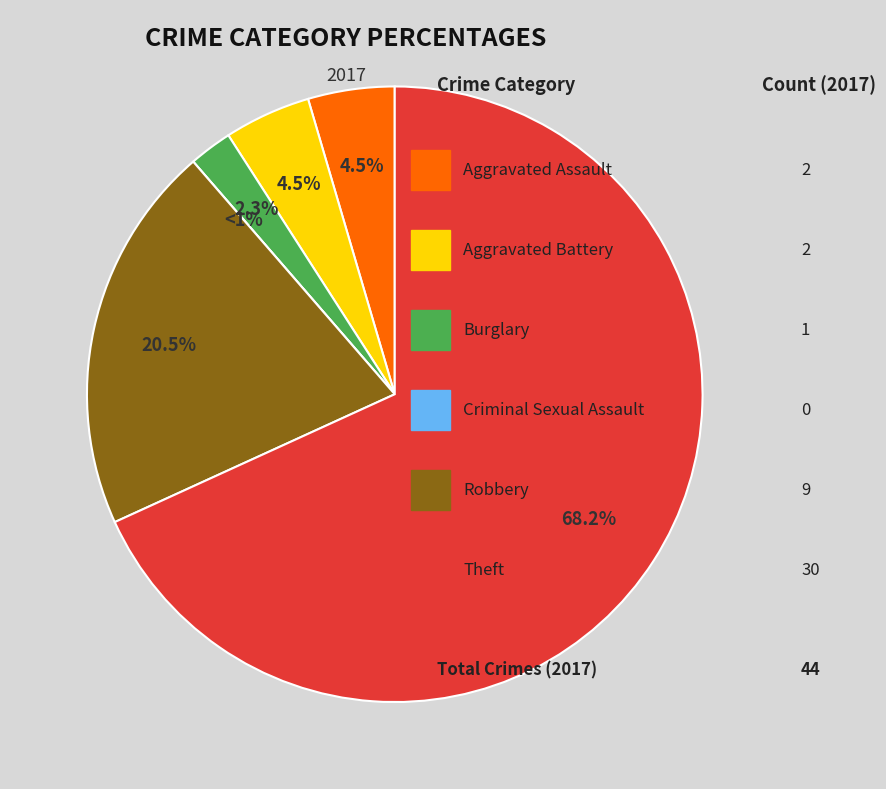

How many segments does this pie chart have?

6